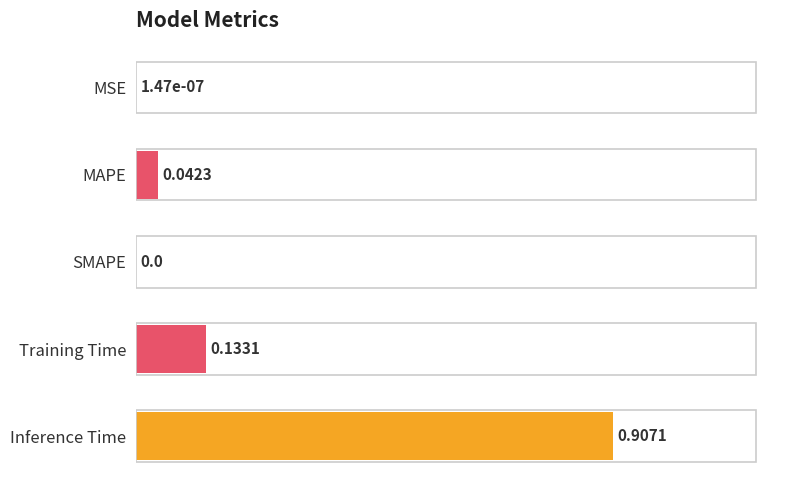

How many categories are shown in the chart?

5